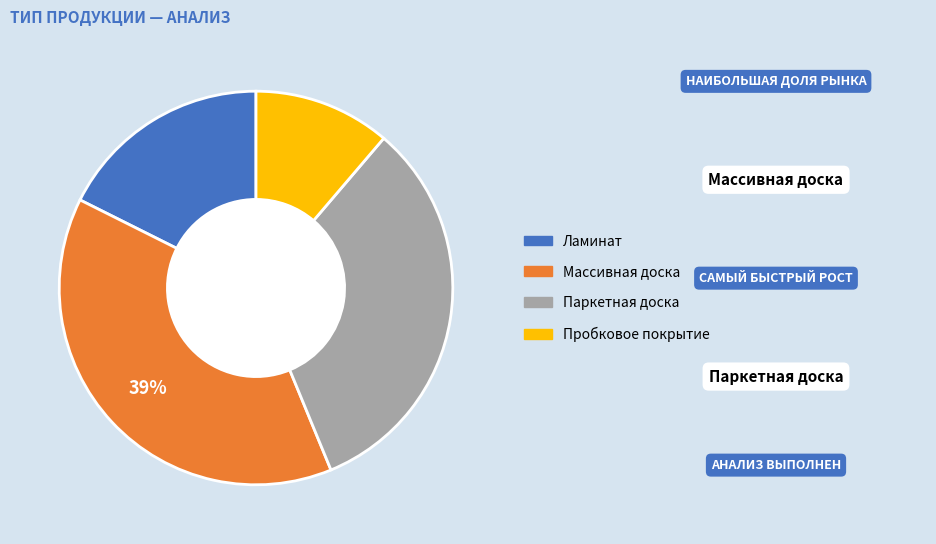

Which slice is the largest?

Массивная доска